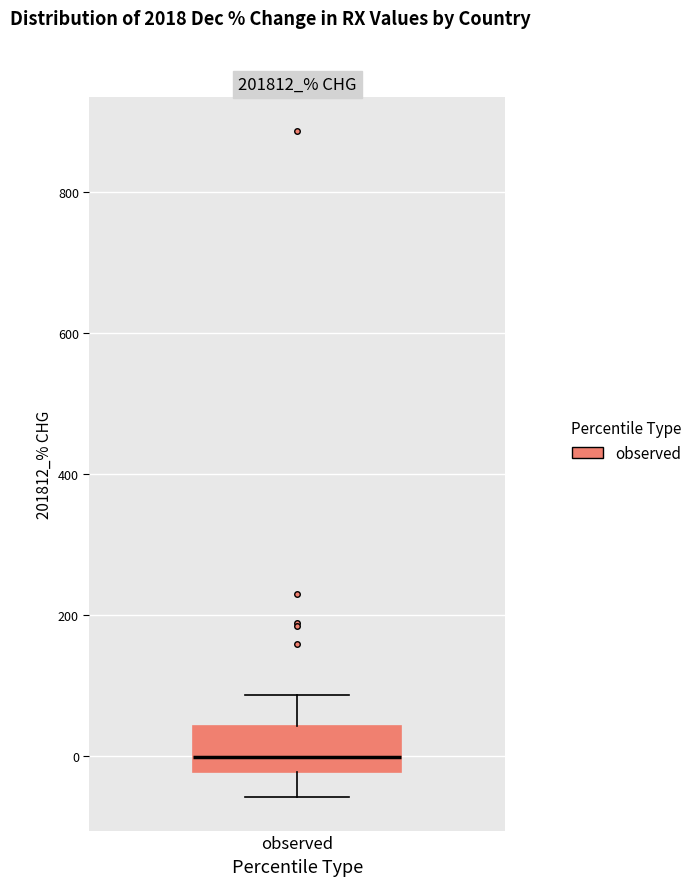

Transcribe this box plot: give where the median line is, the range the box spans, and where the two whiskers end, as read against the y-axis. The values are not printed on the chart, so give them approximately, as read against the axis.

median 0, box -20 to 40, whiskers -60 to 80